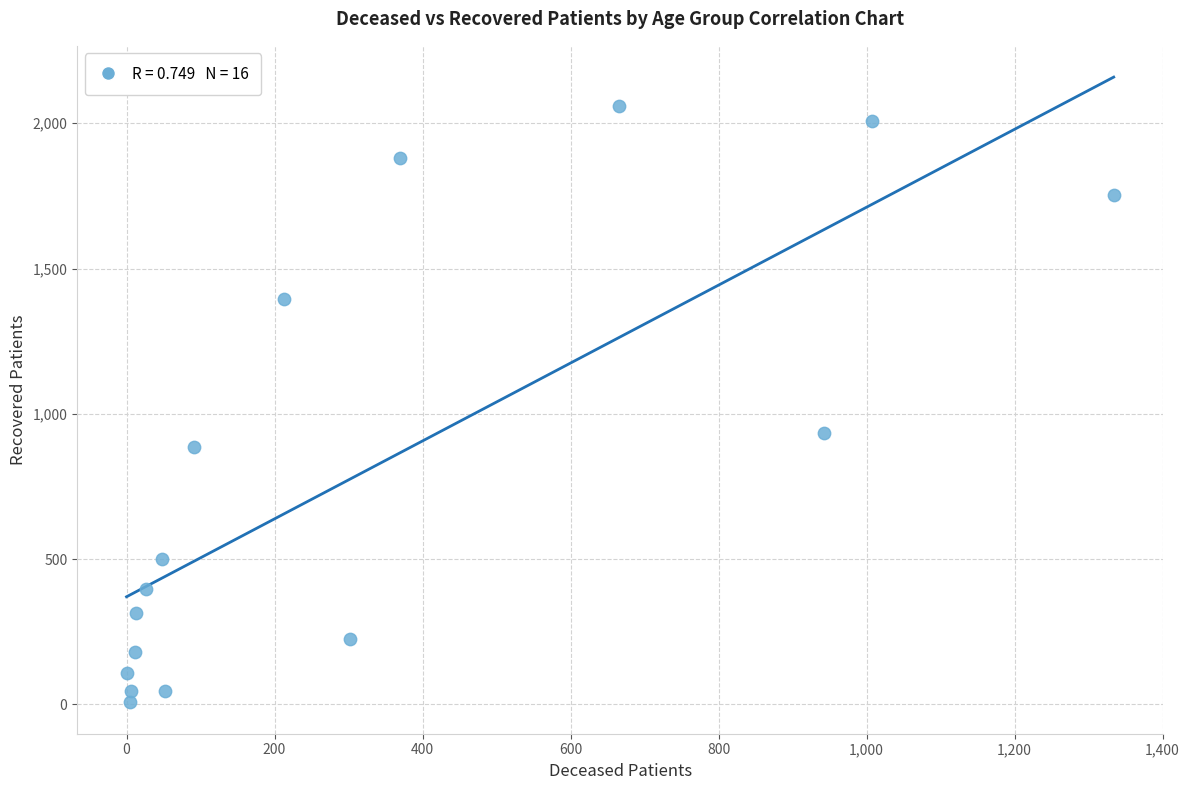

What is the range of Y values (max minus min)?

2051